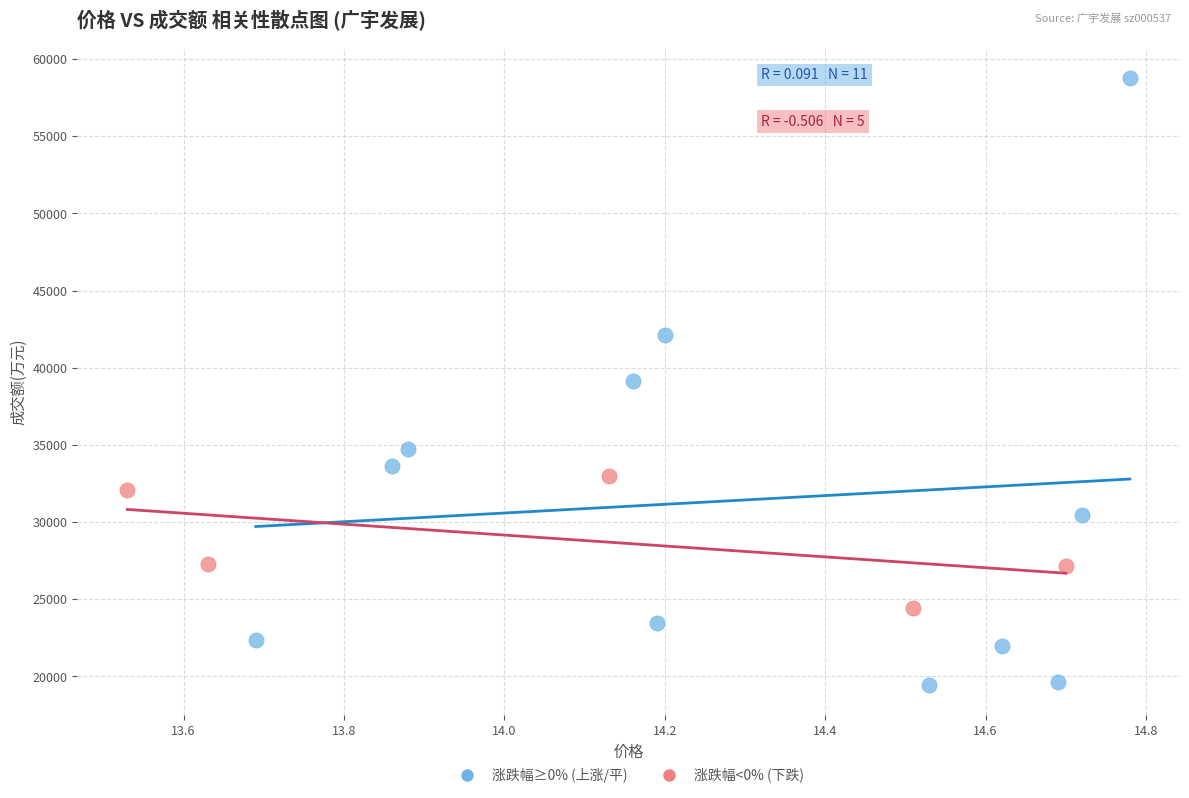

Which series contains the highest Y value?

涨跌幅≥0% (上涨/平)